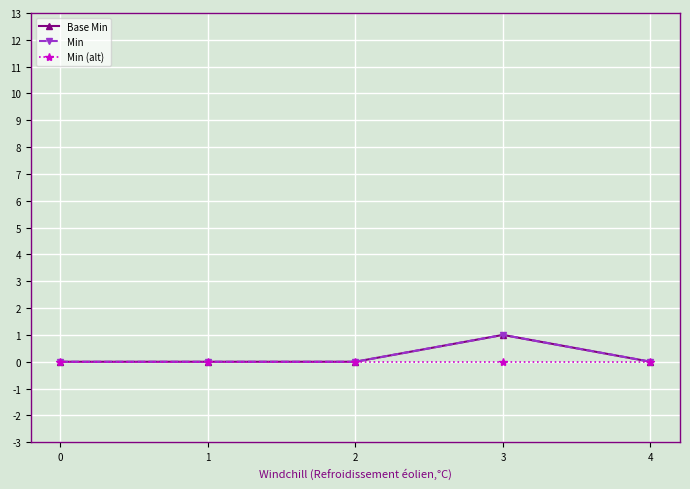

What is the sum of all Base Min values?

1